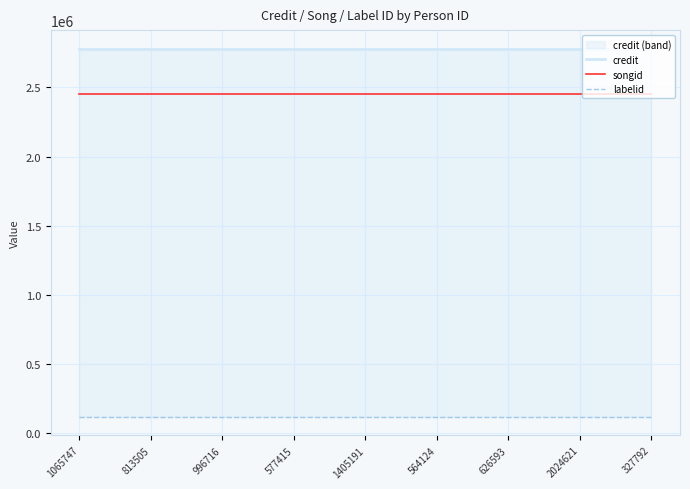

Which series has the widest spread of values?

credit